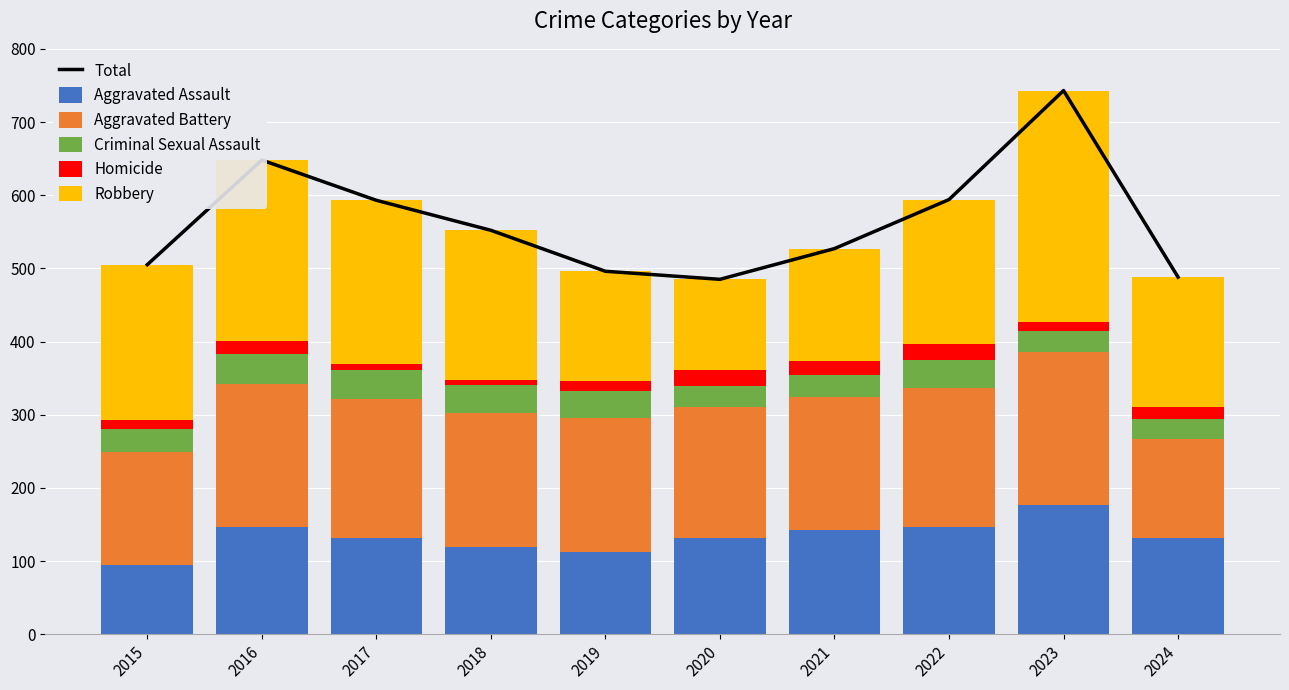

How many values in the Robbery series are below 204?

5